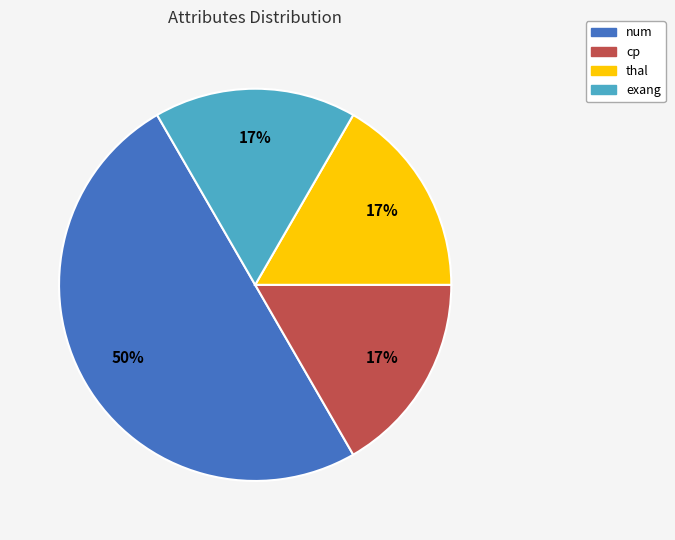

To the nearest percent, what is the average slice percentage?

25%